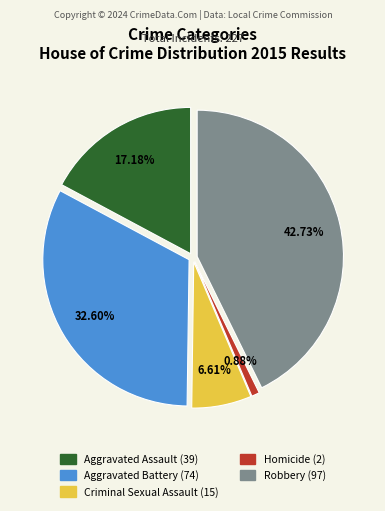

What is the ratio of the value at Robbery to the value at Aggravated Battery?

1.3